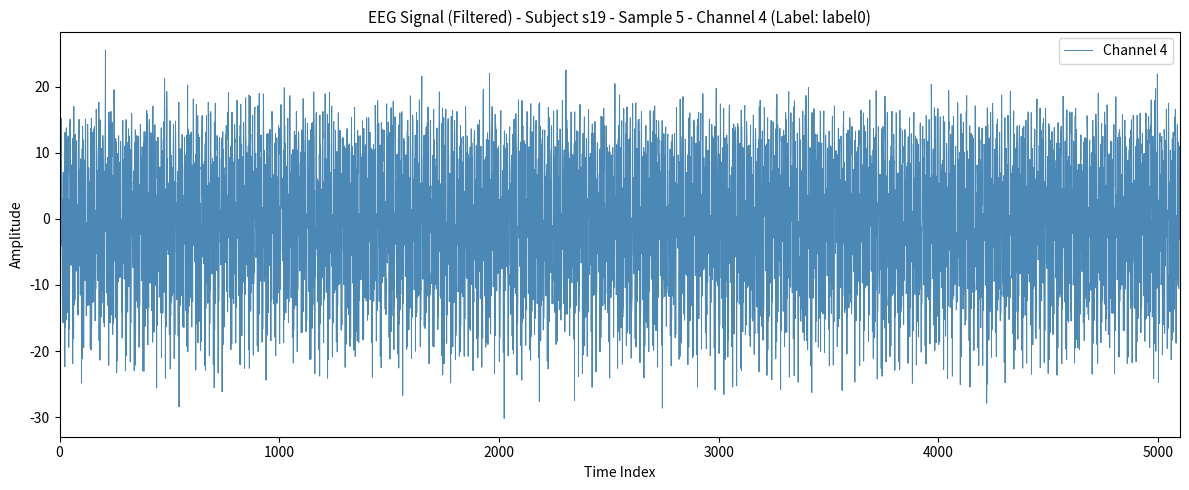

What is the difference between the maximum and minimum values?

55.7